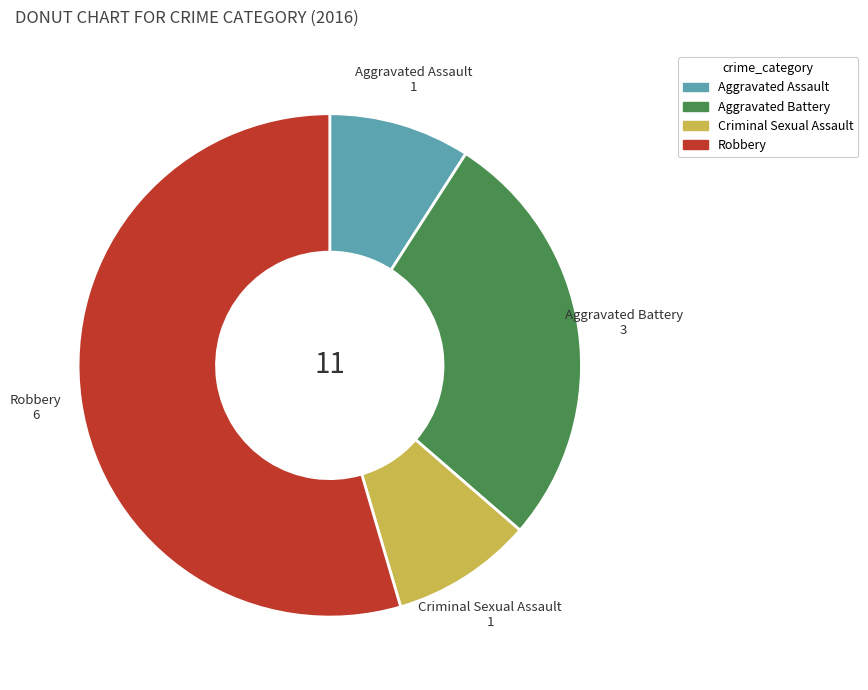

True or false: Aggravated Assault accounts for 21% of the total.

False